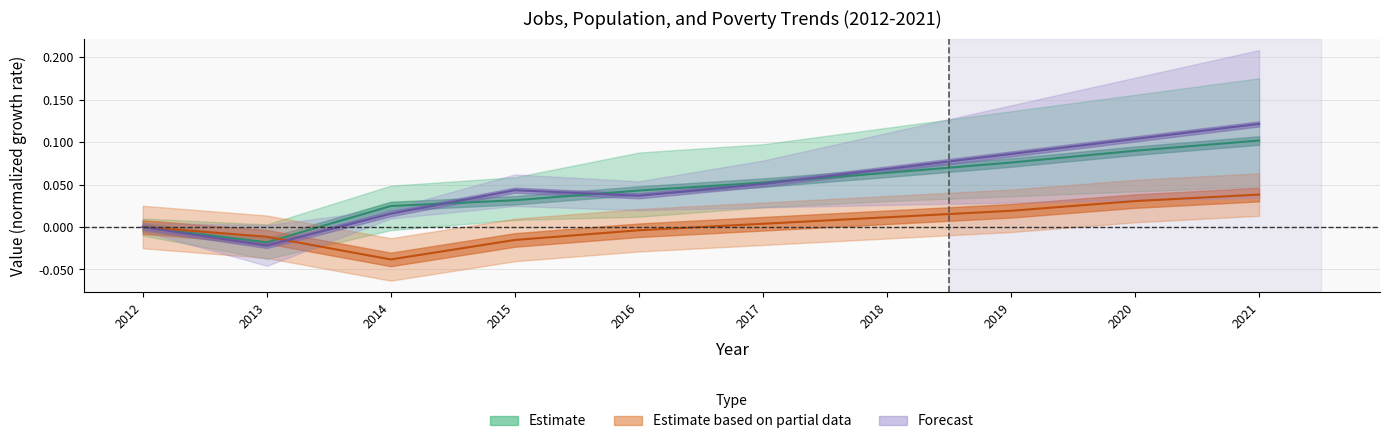

What is the total value across all series at 2020?

0.2